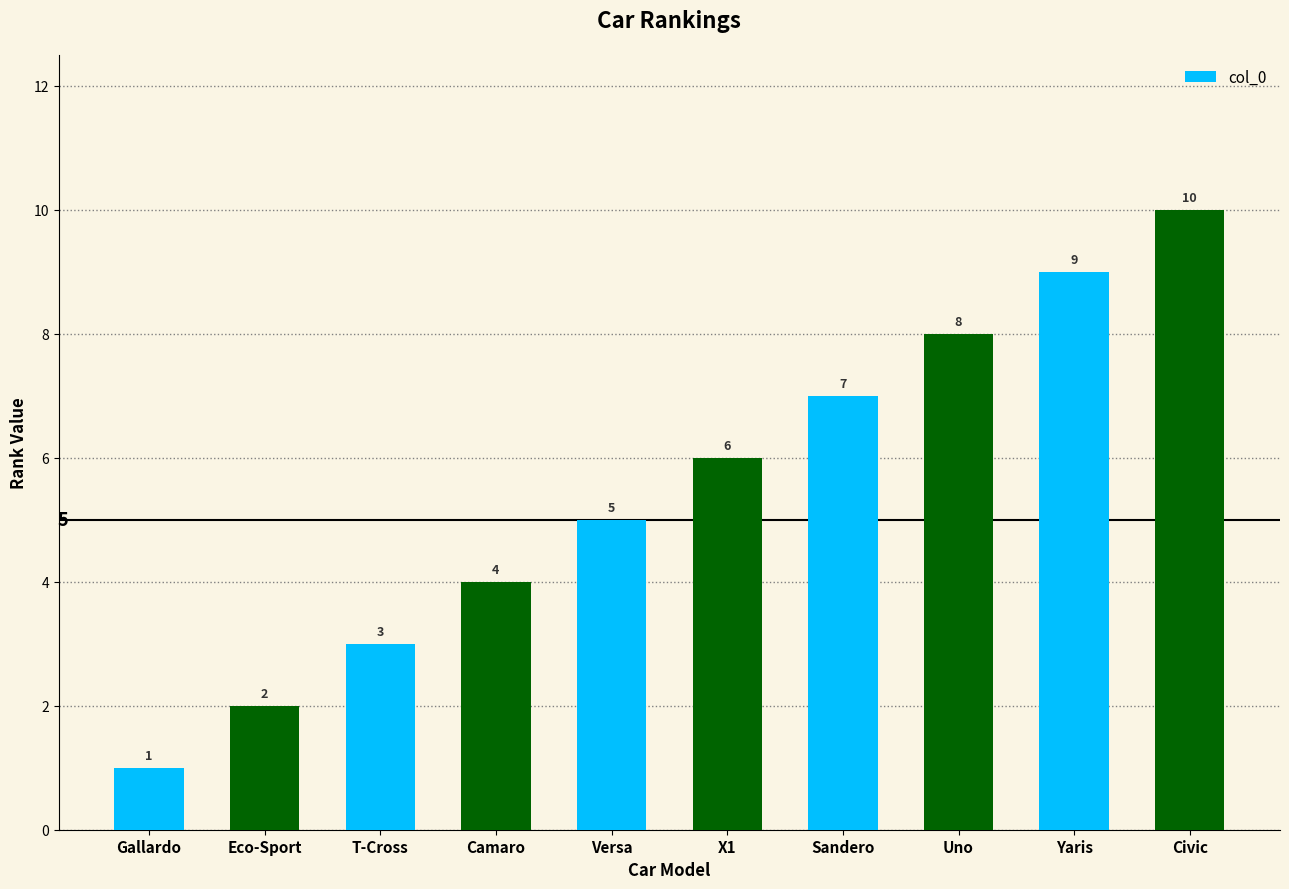

What is the change in value from Eco-Sport to X1?

+4